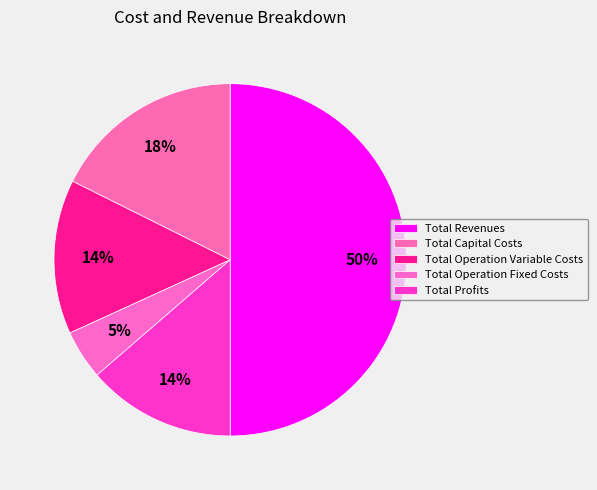

To the nearest percent, what portion does Total Operation Fixed Costs represent?

5%